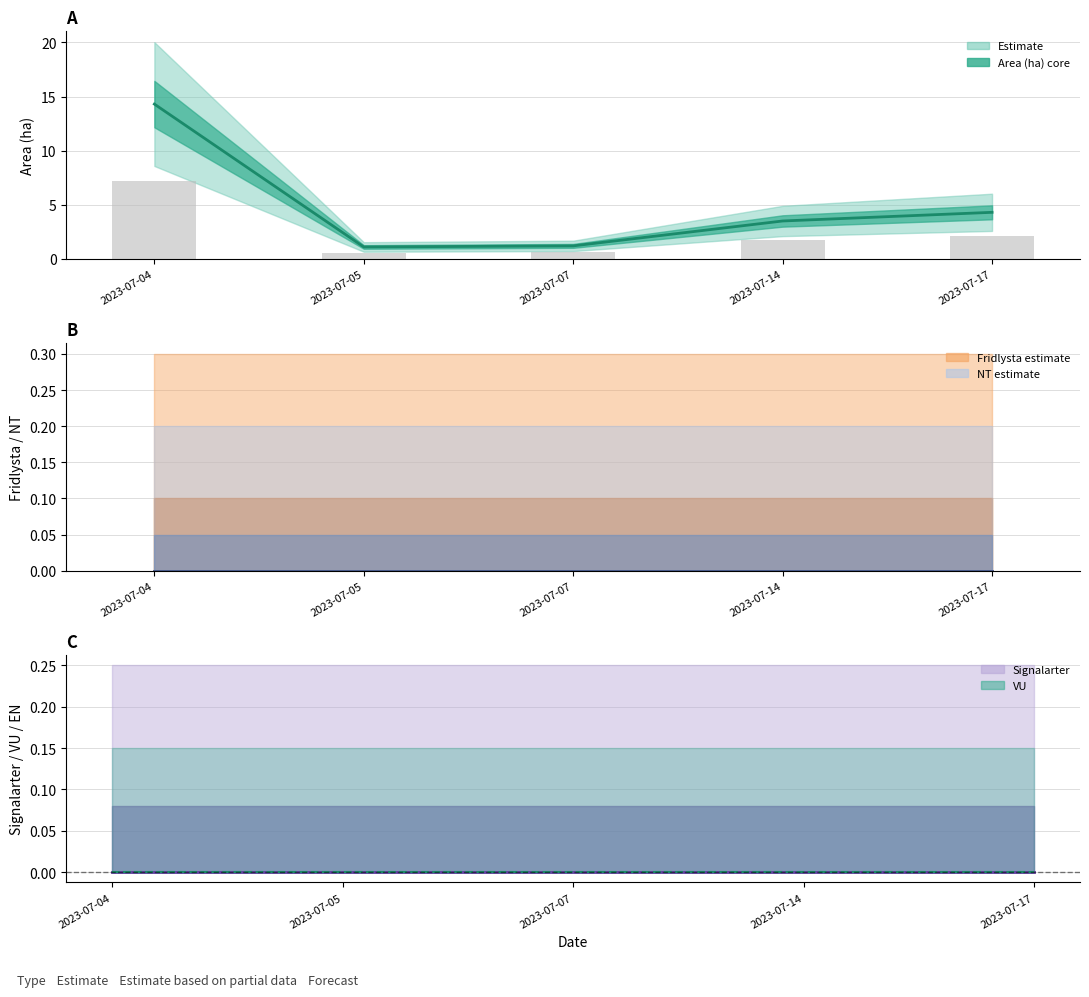

How many values in the Area (ha) series are below 3?

2